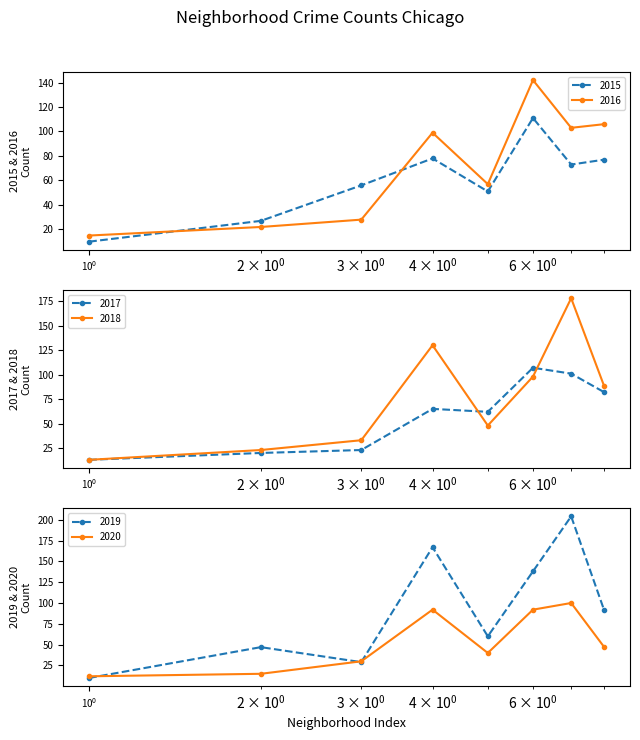

What is the value of the 2016 point at the 3rd from the left?

28